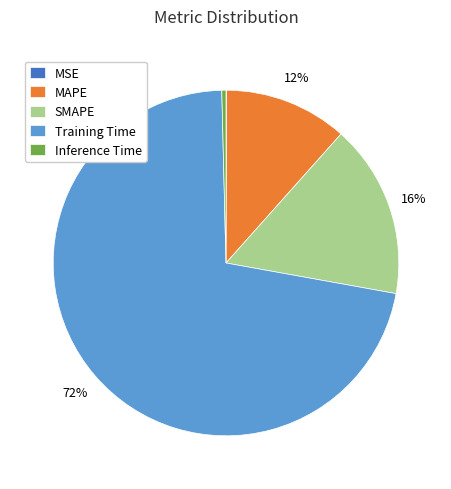

Which category has the biggest portion of the pie?

Training Time